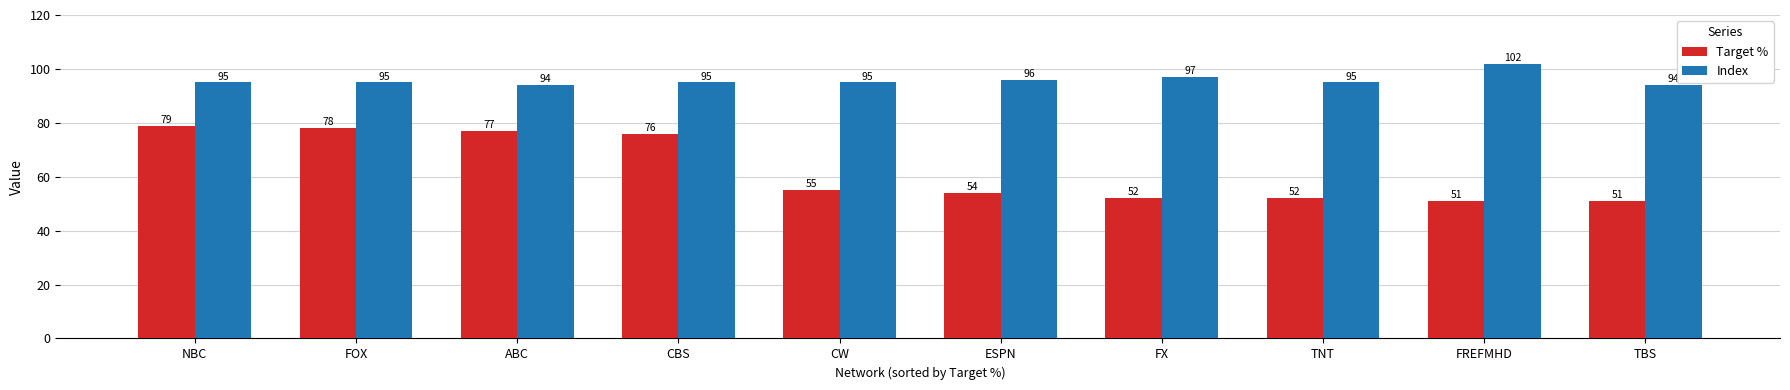

The Index series shows 95 at CBS. True or false?

True